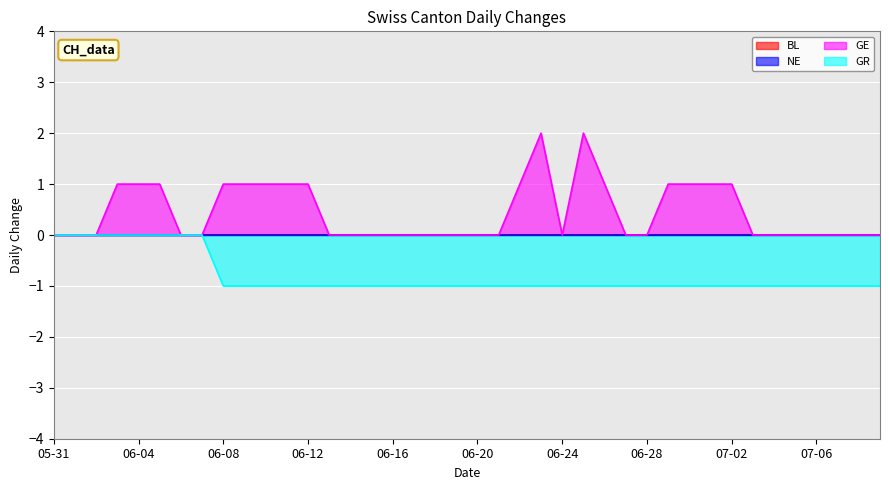

Is it true that GE equals 1 at 07-02?

True